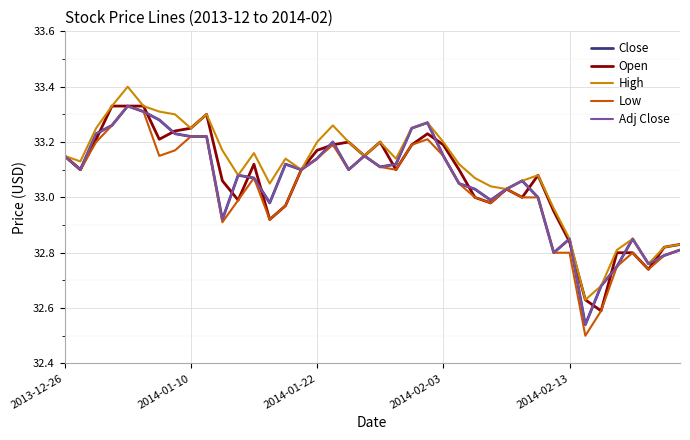

True or false: Close and Open cross at least once.

True